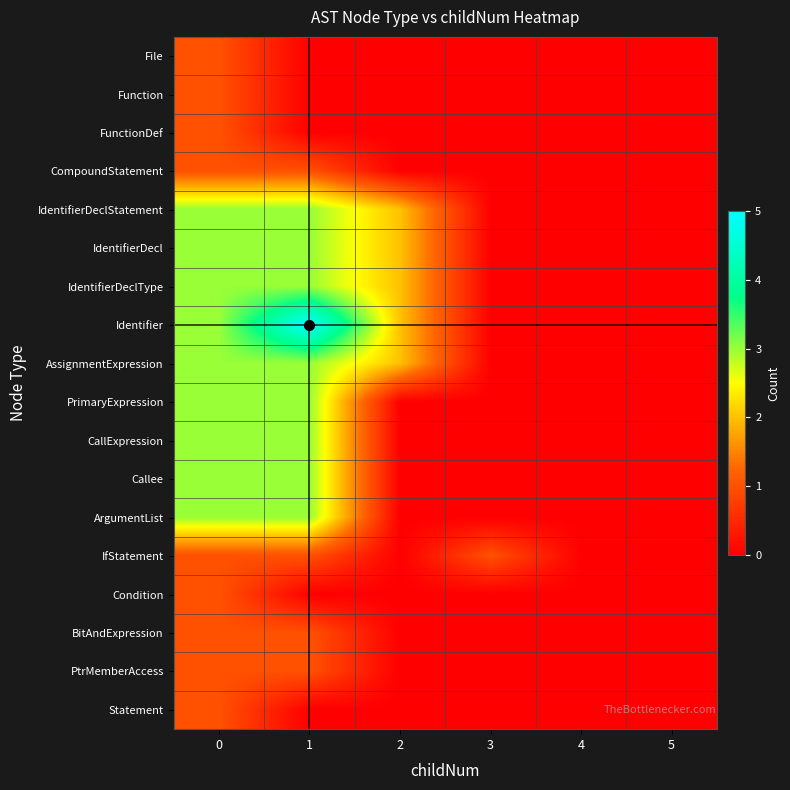

What is the total value across all series at 1?

33